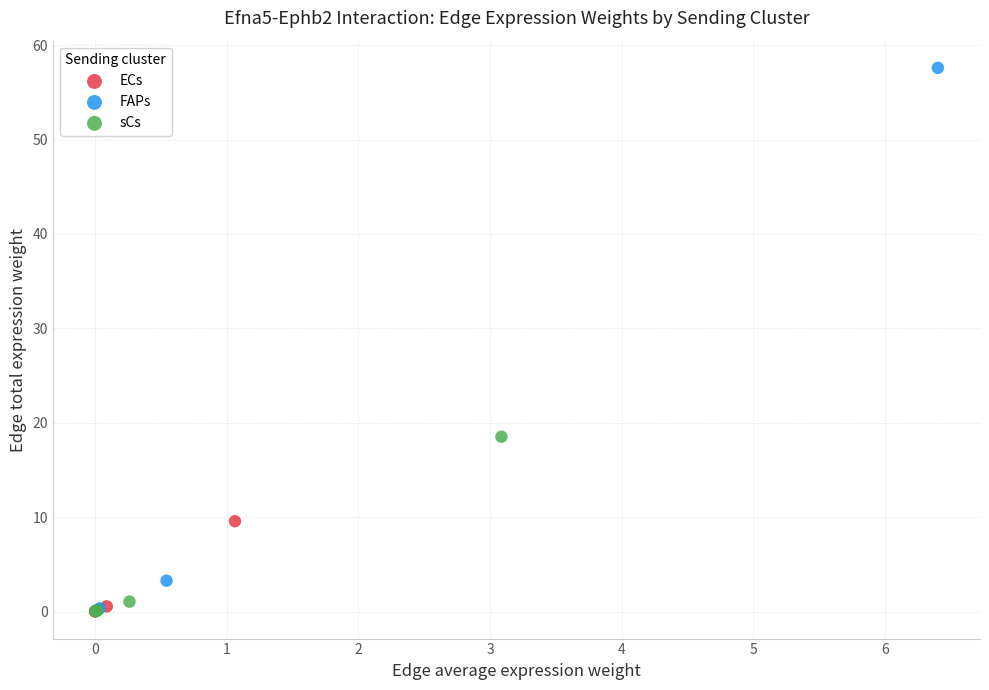

Which series reaches the maximum Y coordinate?

FAPs